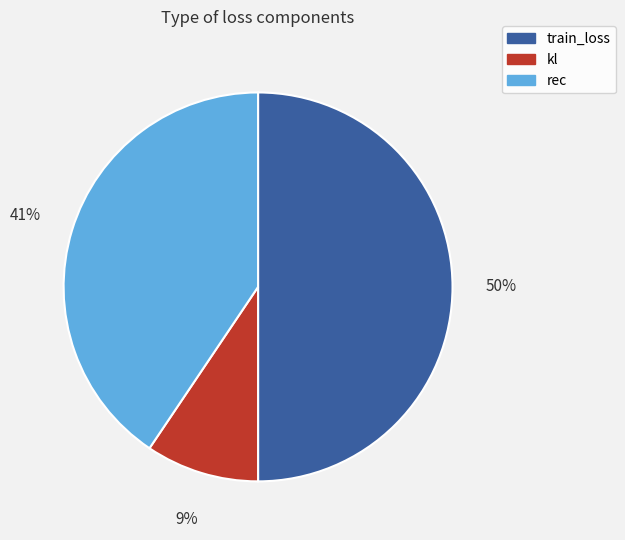

True or false: kl accounts for 9% of the total.

True